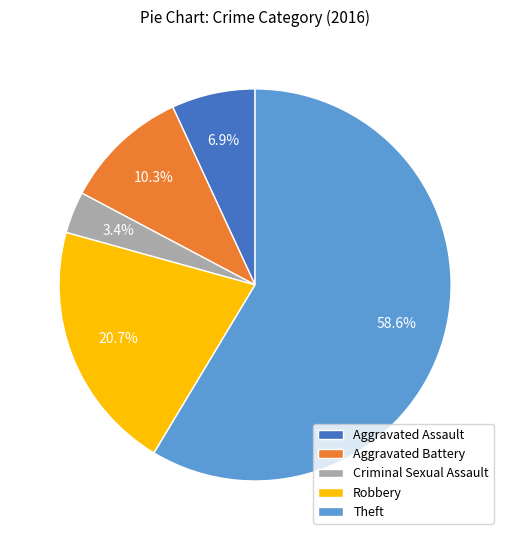

To the nearest percent, what portion does Aggravated Assault represent?

7%